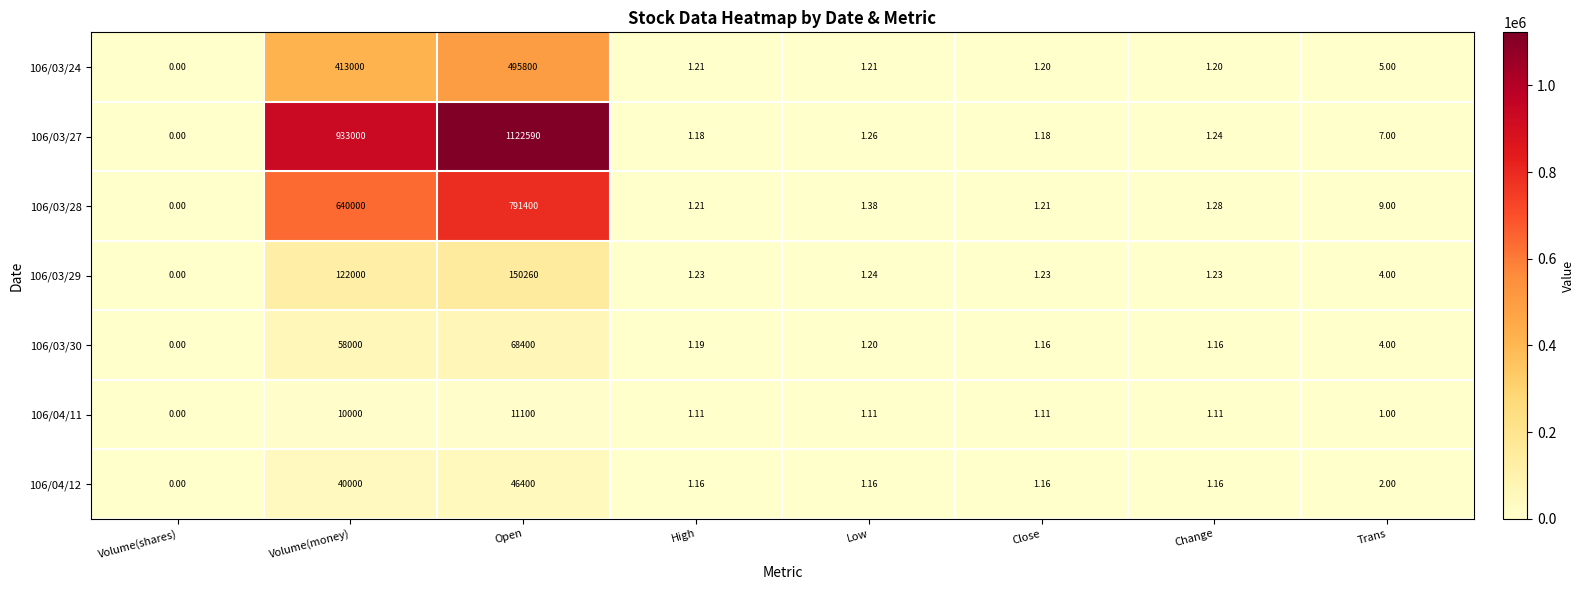

Where does the 106/03/27 series first go above 1?

Volume(money)